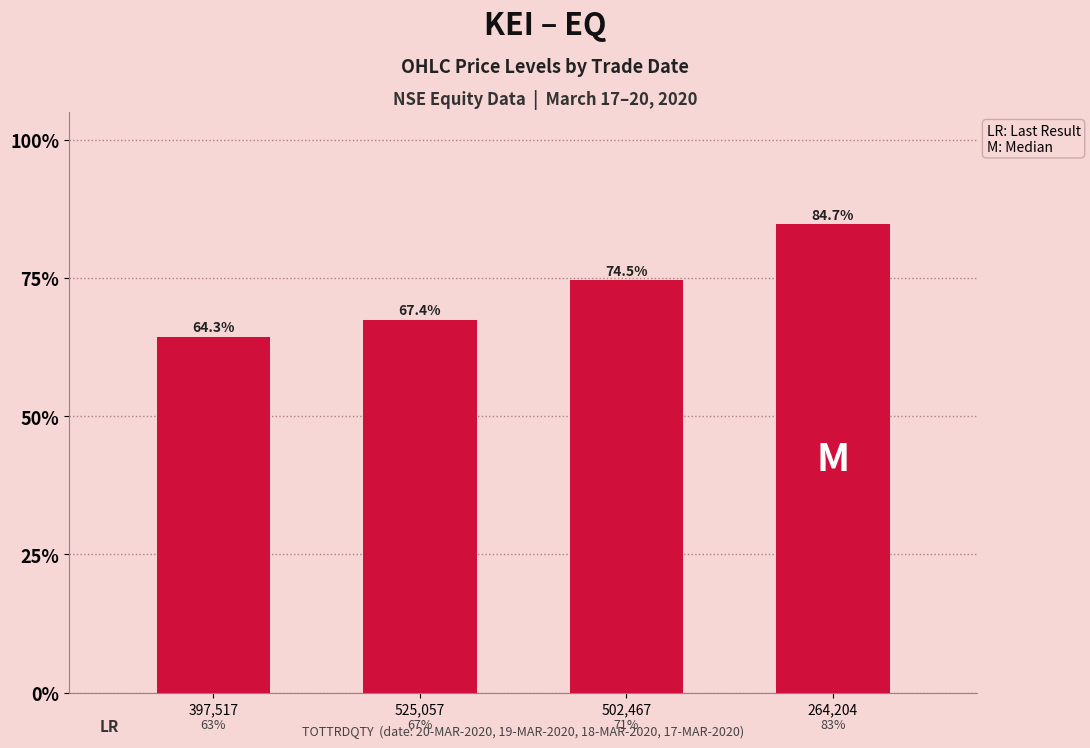

List the labels in order of value, smallest first.

397,517, 525,057, 502,467, 264,204